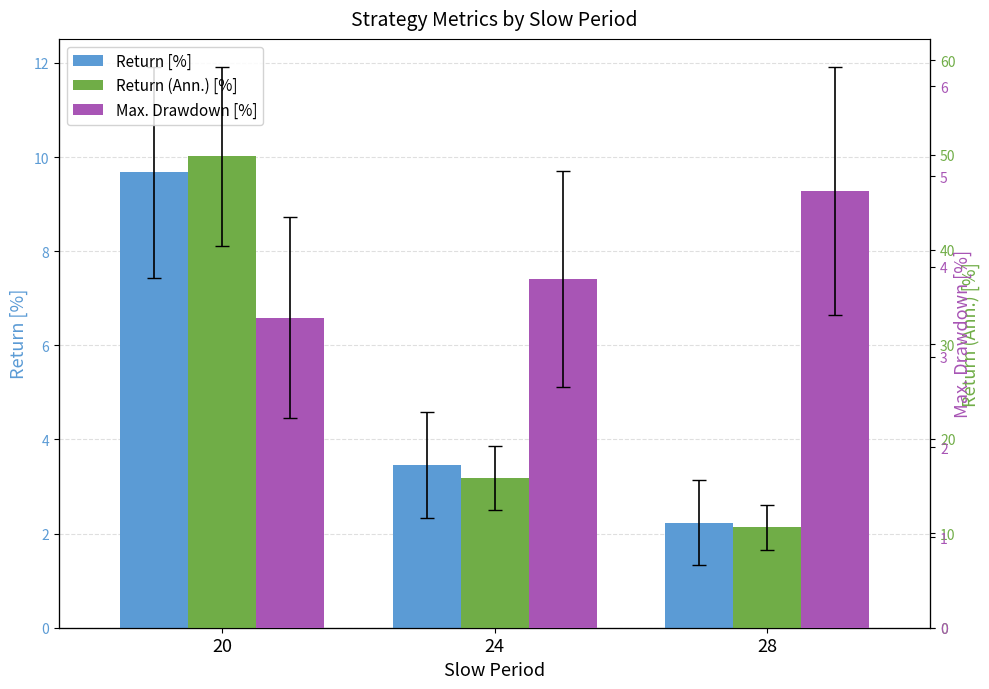

What is the total value across all series at 20?

63.0